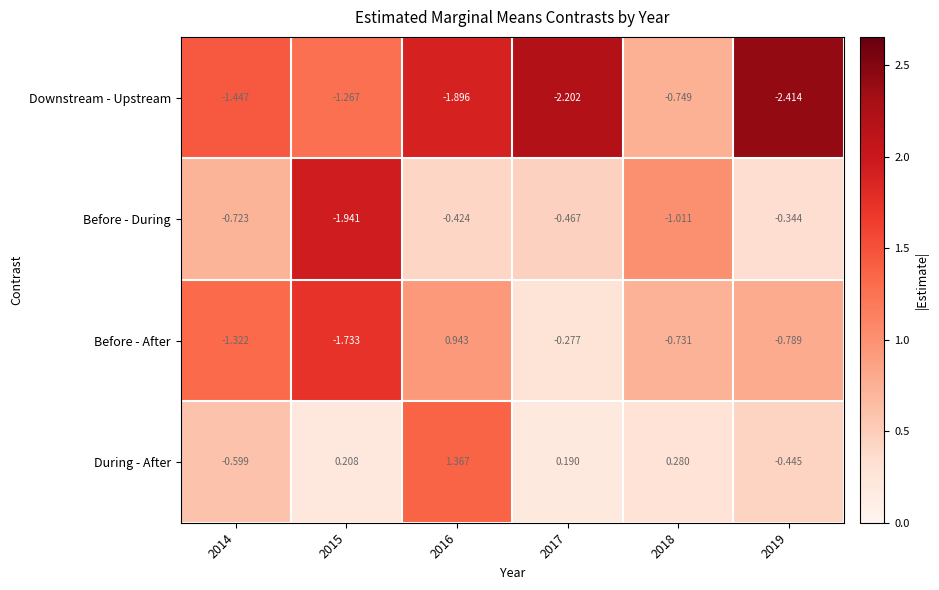

At 2016, list the series in order from largest to smallest.

During - After, Before - After, Before - During, Downstream - Upstream